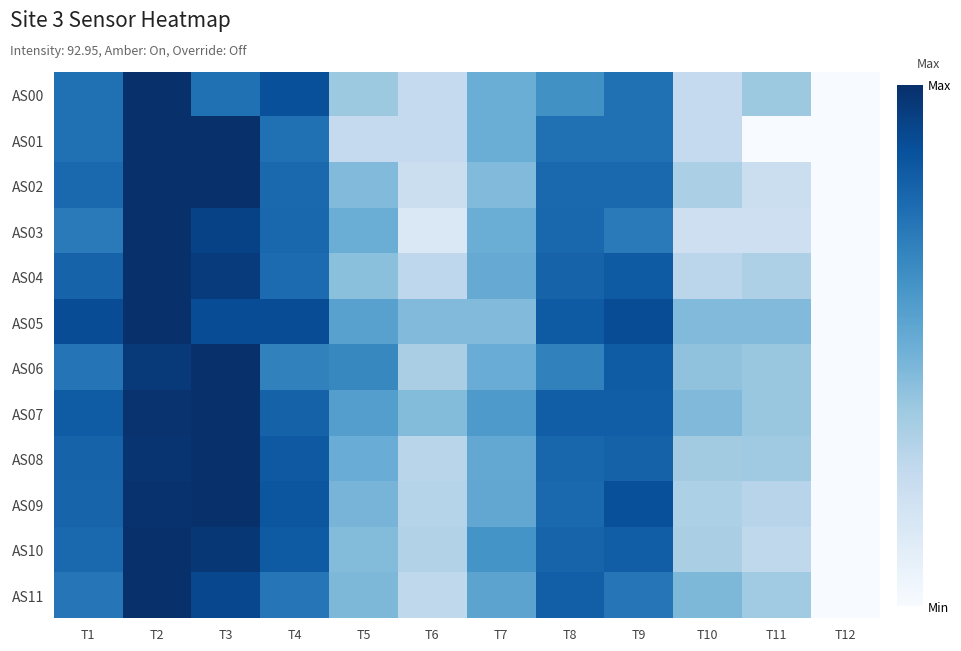

What is the spread (max minus min) of values at T6?

0.3